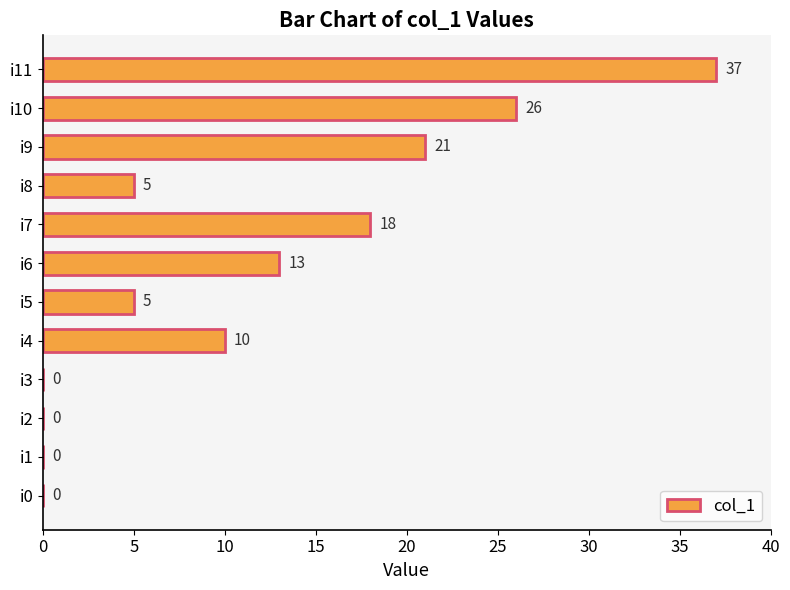

What is the sum of all values?

135